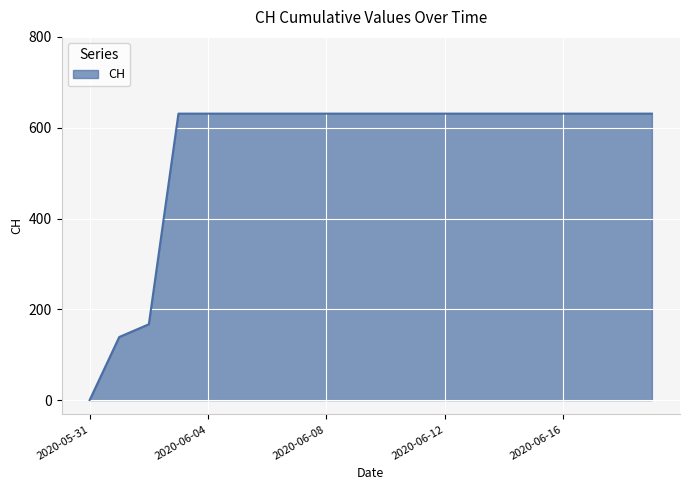

What is the difference between the maximum and minimum values?

631